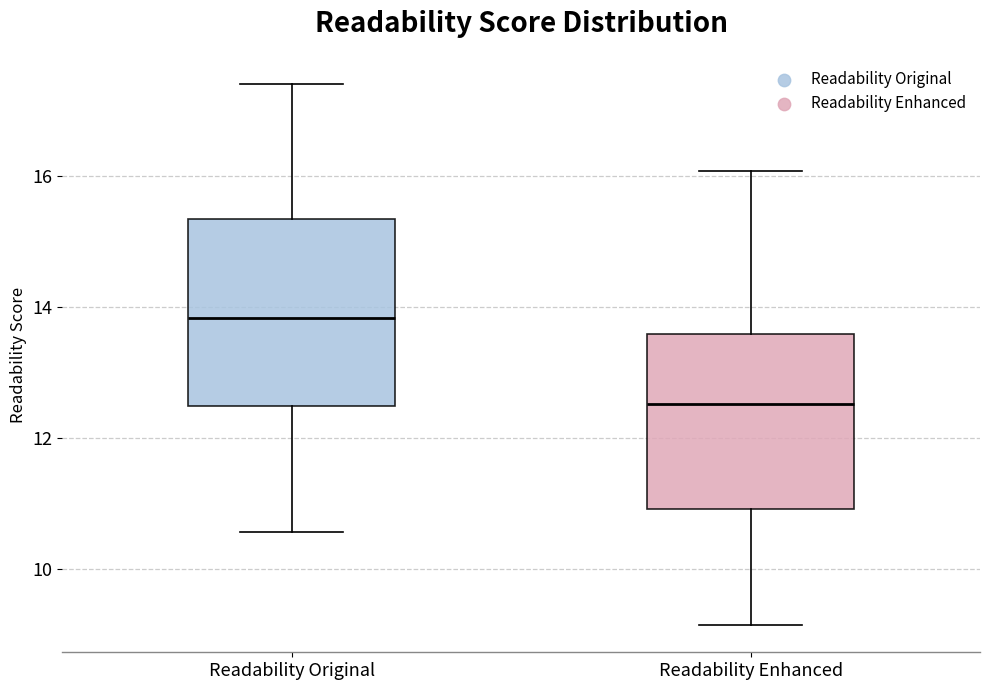

Which box's median line is the lowest?

Readability Enhanced